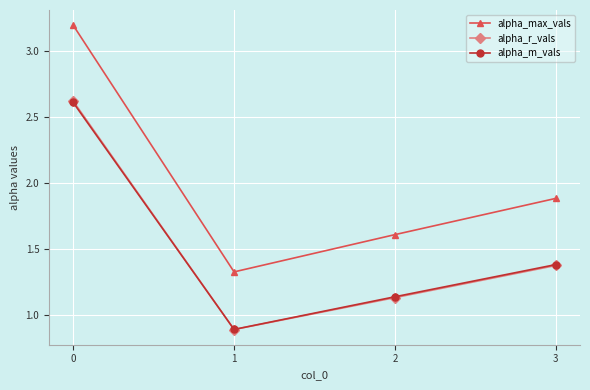

What is the value of the alpha_m_vals point at the 1st from the left?

2.6